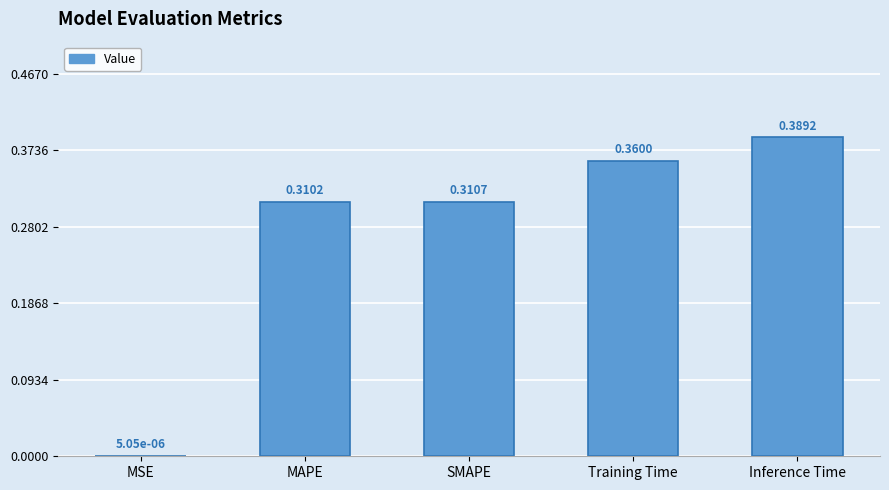

Which has a higher value, Training Time or MSE?

Training Time